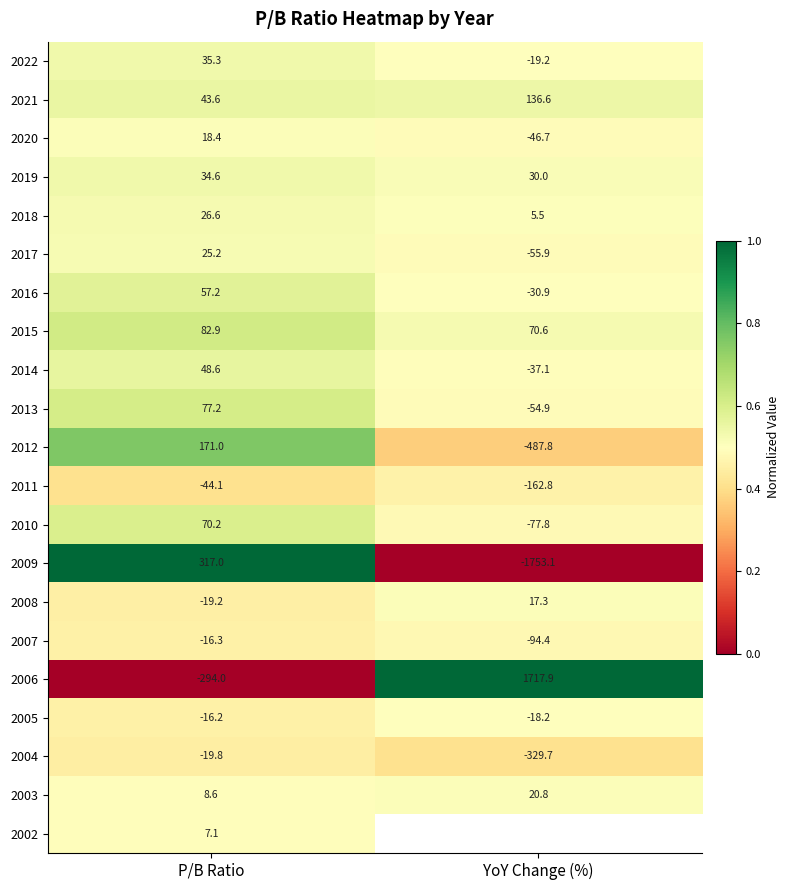

At how many categories does at least one series exceed 0?

2